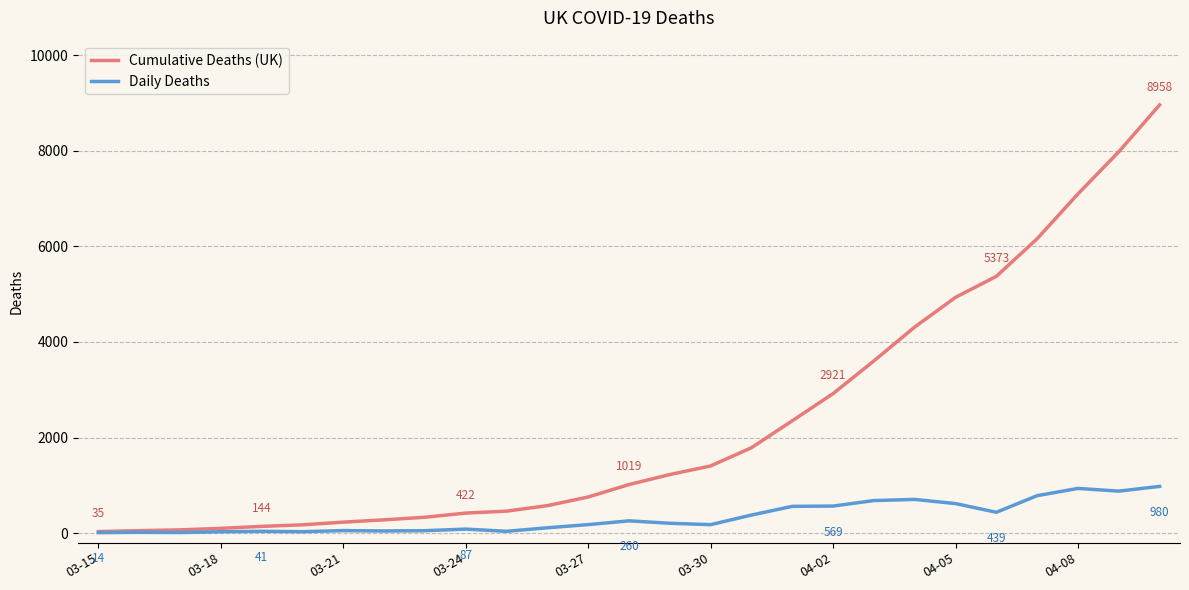

Rank the series by their maximum value, from lowest to highest.

Daily Deaths, Cumulative Deaths (UK)